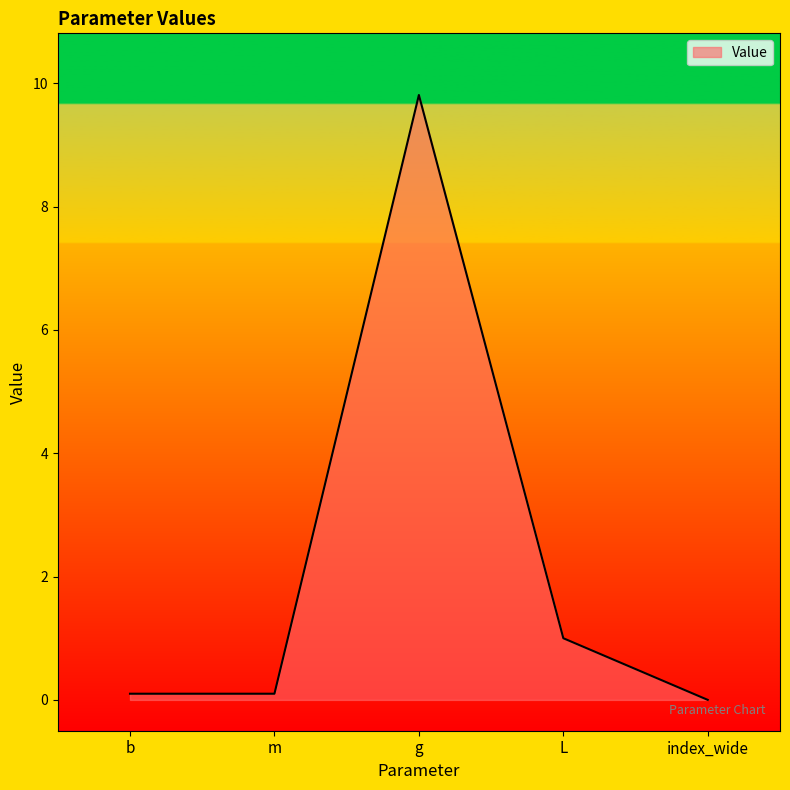

Read the value at g.

9.8